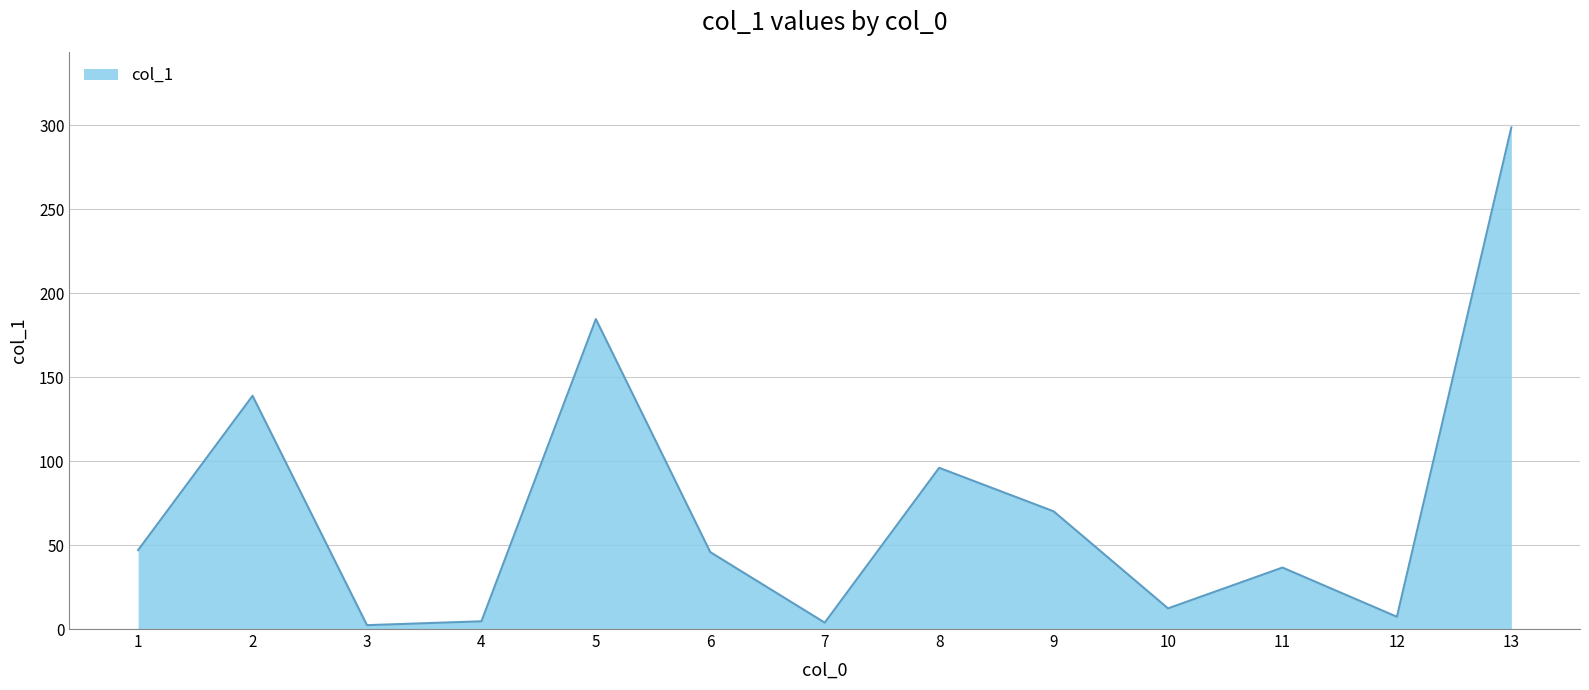

What is the greatest value displayed?

298.7